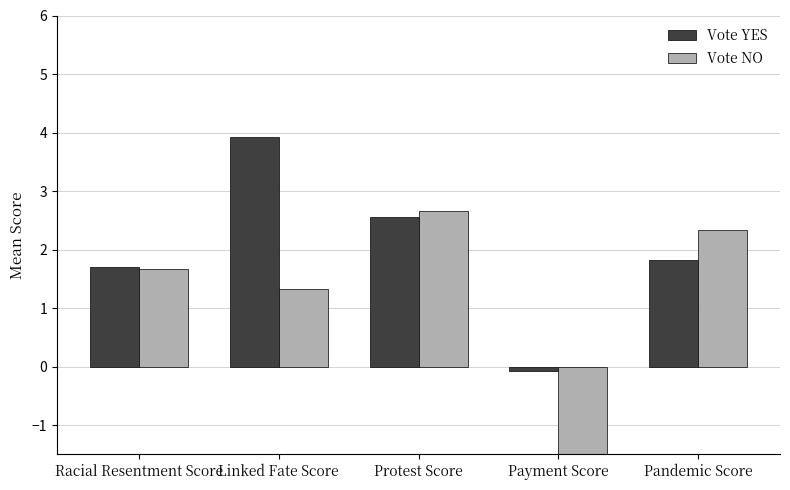

List the series in order of their overall mean, highest first.

Vote YES, Vote NO